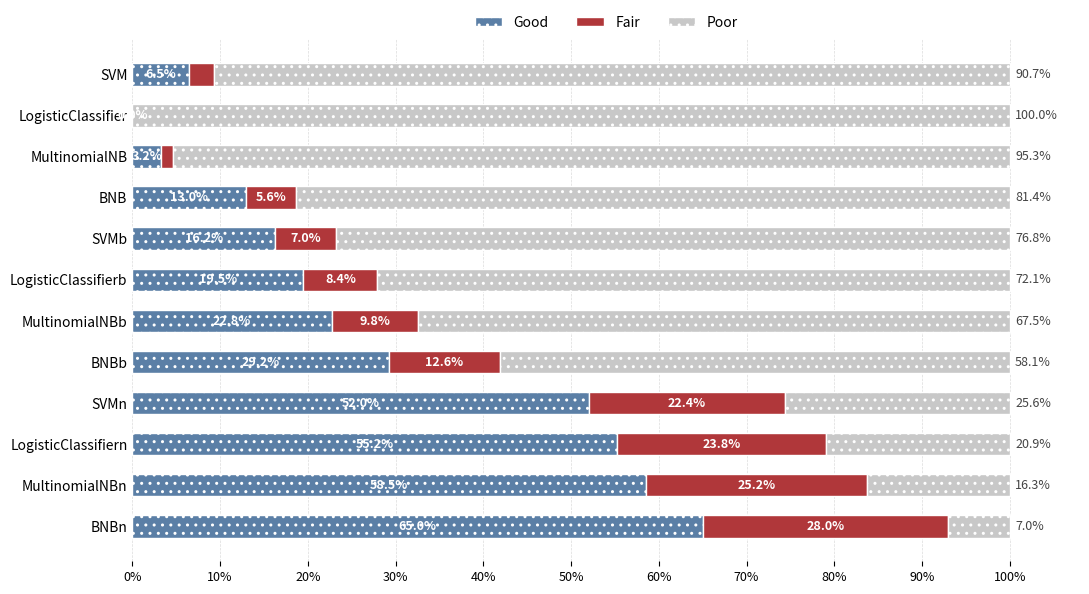

What is the maximum value for Good?

65.0